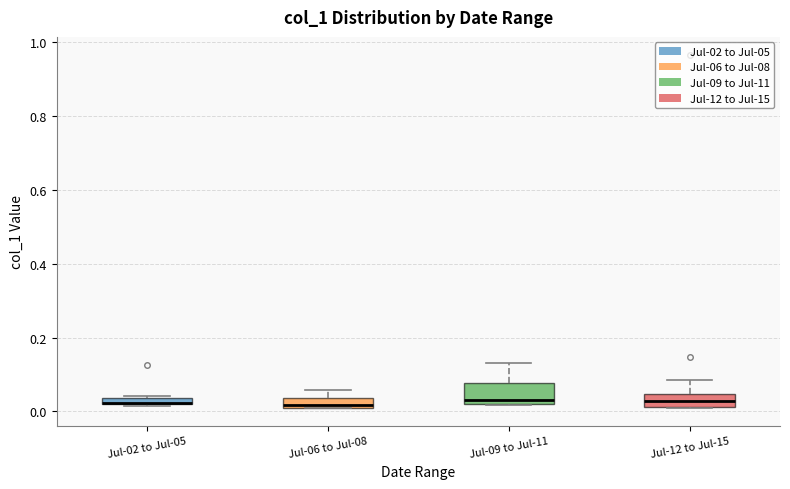

Where is the lower edge of the box for Jul-02 to Jul-05 on the y-axis? The values are not printed on the chart, so give them approximately, as read against the axis.

0.02